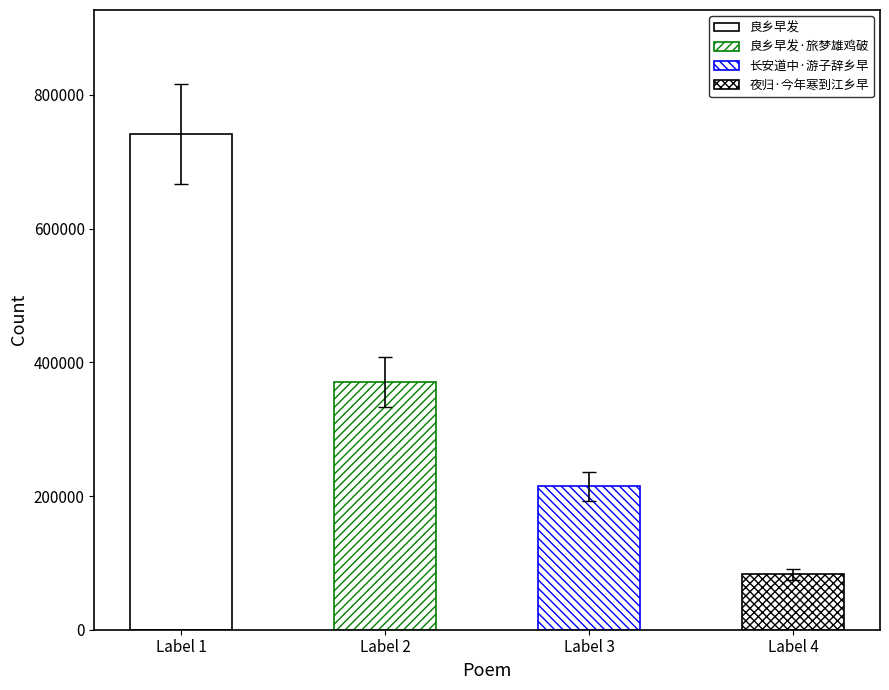

What position from the right is 良乡早发?

4